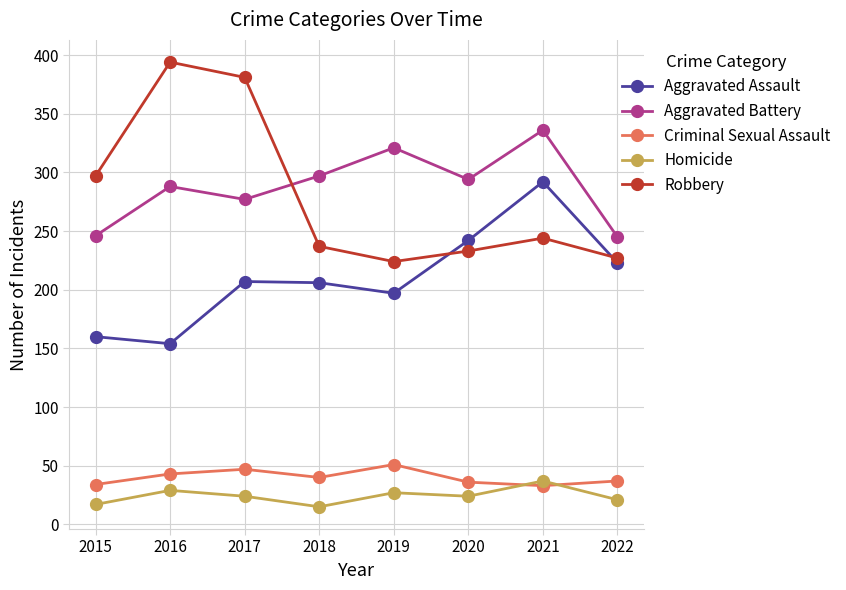

True or false: Aggravated Battery and Aggravated Assault intersect in this chart.

False